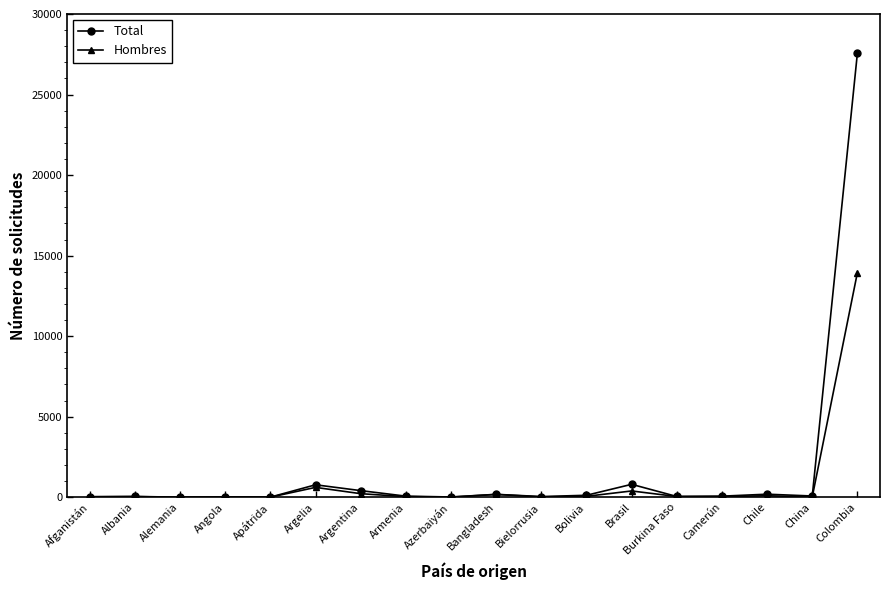

What is the label of the 3rd point from the left?

Alemania